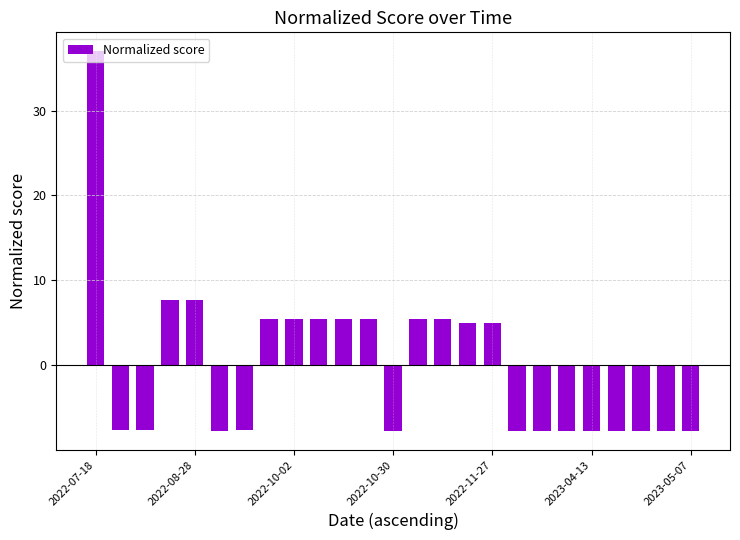

What is the value of the 6th bar from the left?

-7.7